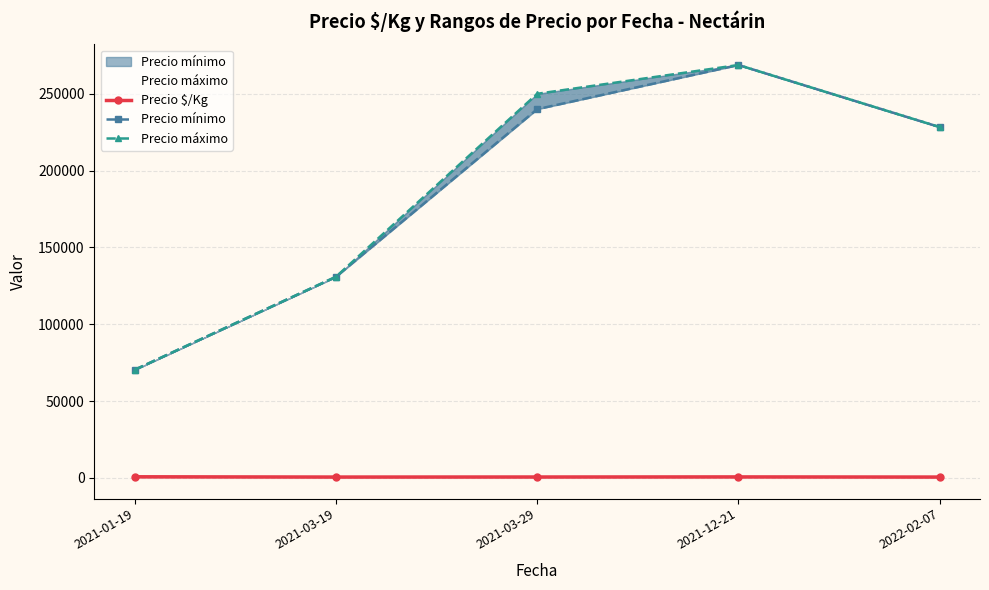

What position from the right is 2021-12-21?

2